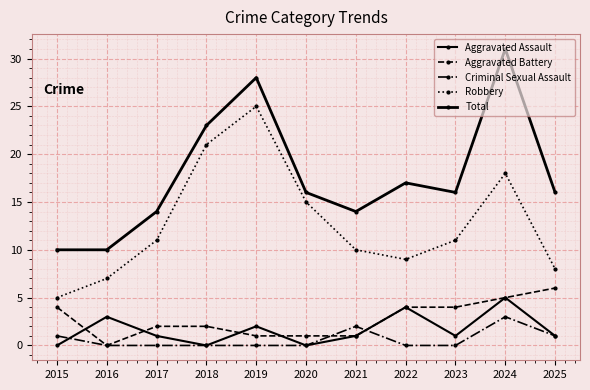

The Aggravated Battery series shows 2 at 2018. True or false?

True